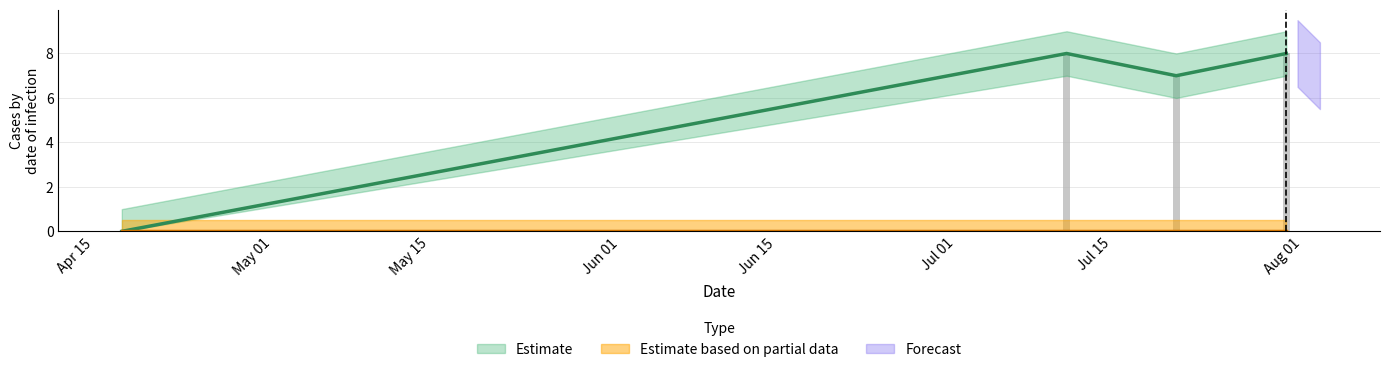

Are the bars horizontal?

No